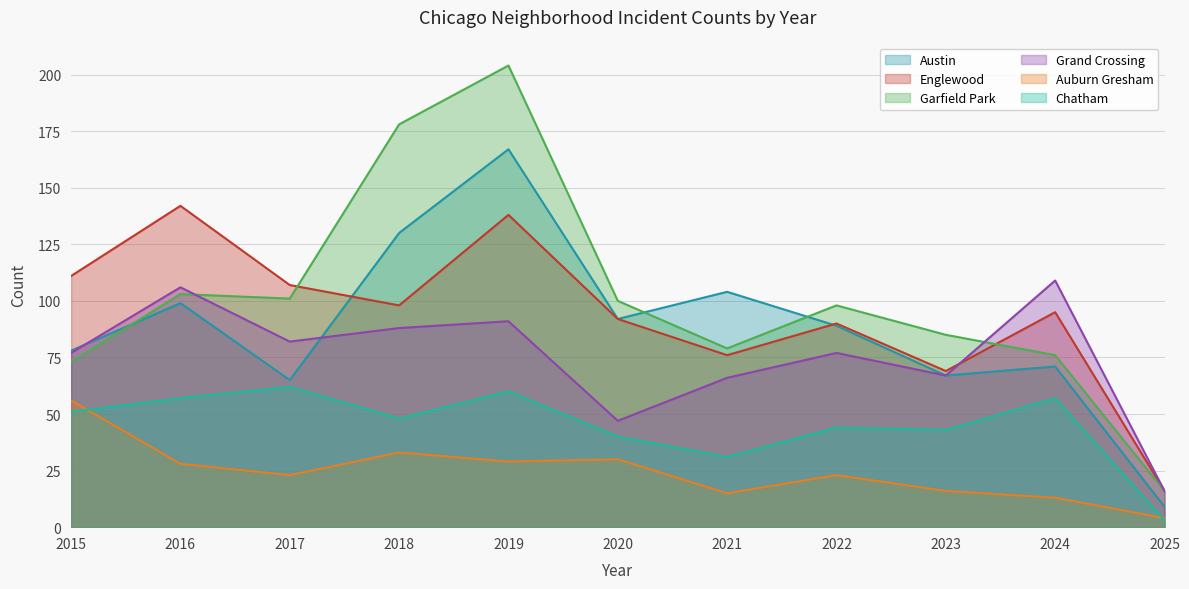

True or false: Chatham and Englewood cross at least once.

False